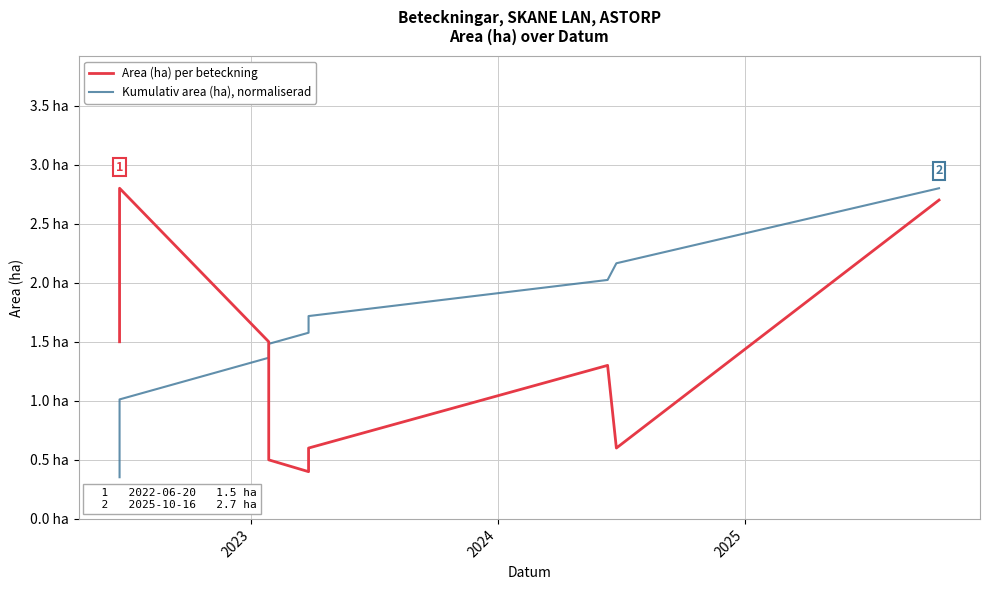

At which label does Kumulativ area (ha), normaliserad first exceed 1?

2023